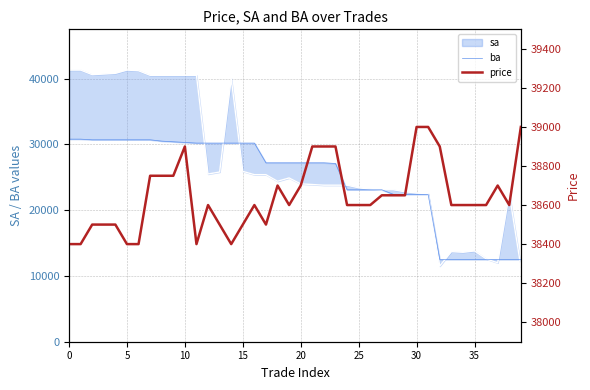

What is the difference between the maximum and second lowest values in the ba series?

18300